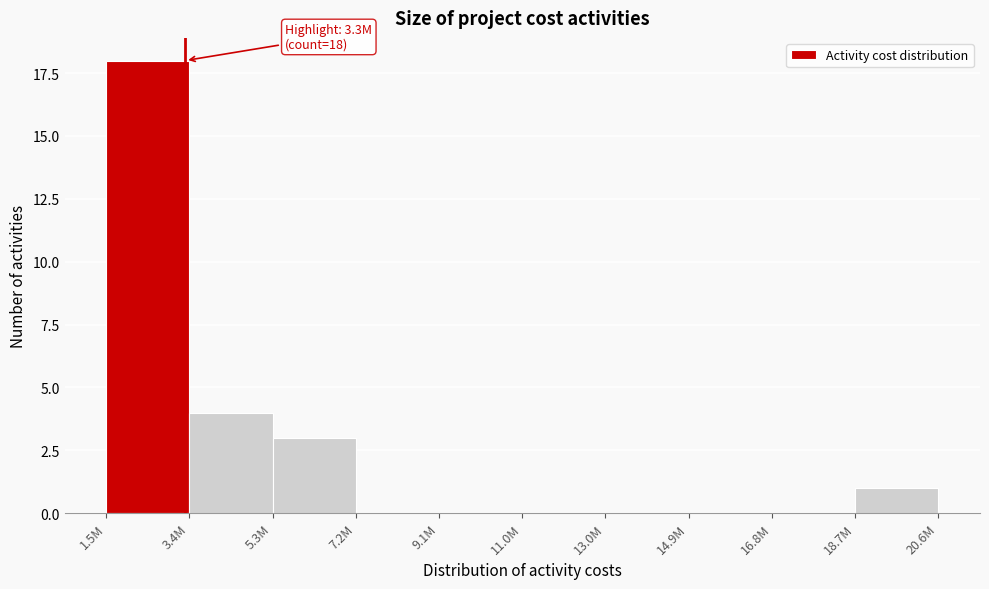

Reading right to left, transcribe all the data shown in this chart.

18.7M=1	16.8M=0	14.9M=0	13.0M=0	11.0M=0	9.1M=0	7.2M=0	5.3M=3	3.4M=4	1.5M=18